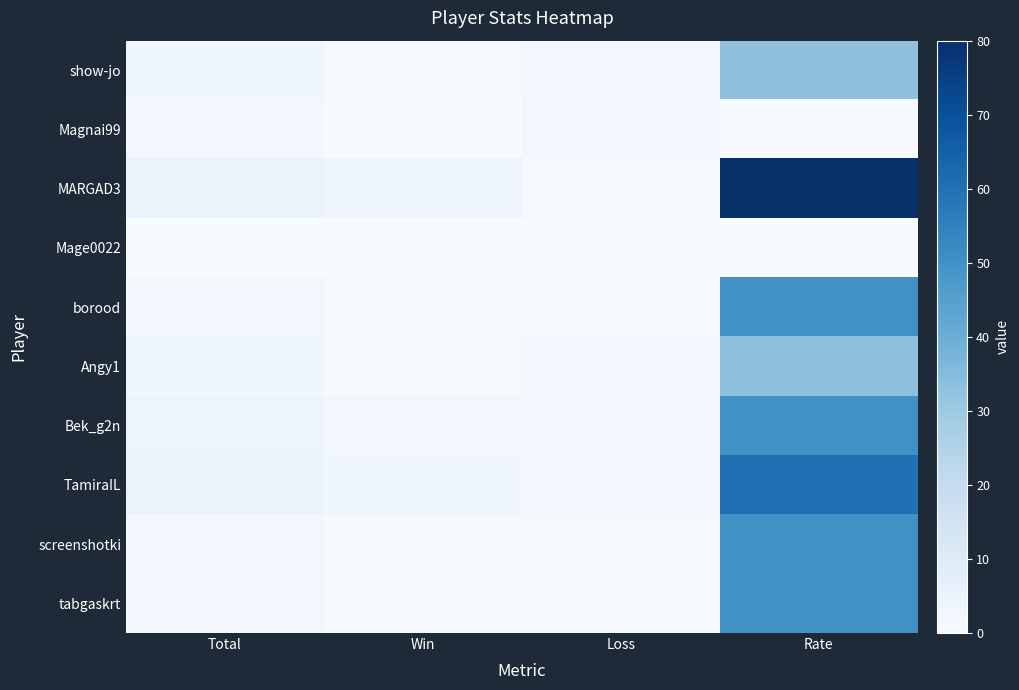

Which has a higher value, Loss or Rate?

Rate